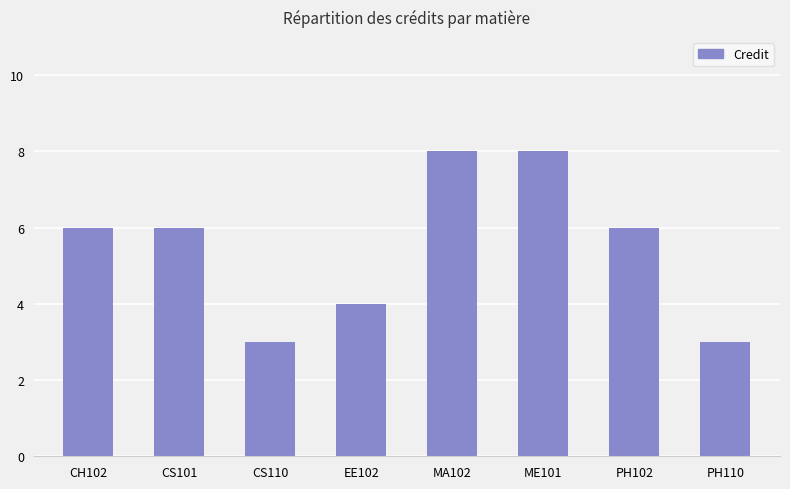

Reading left to right, transcribe all the data shown in this chart.

6	6	3	4	8	8	6	3